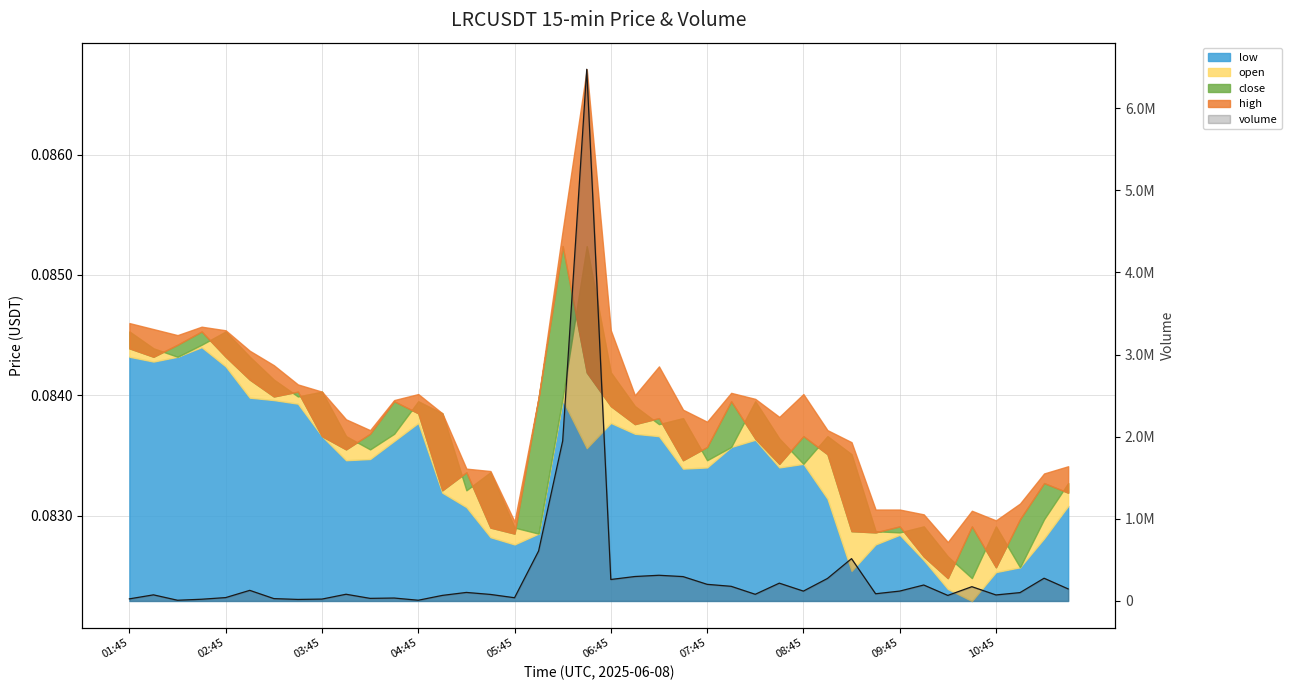

How many data points does each series have?

40